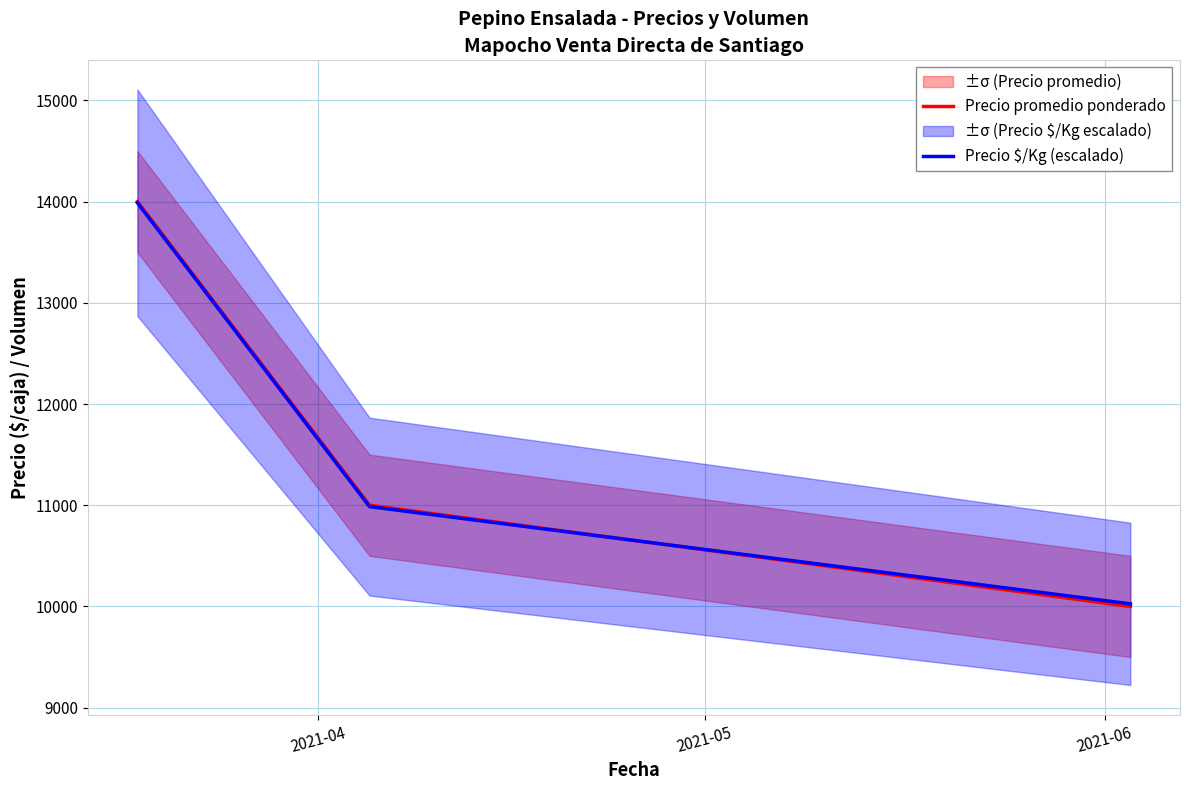

Which series has the largest range (max minus min)?

Precio promedio ponderado